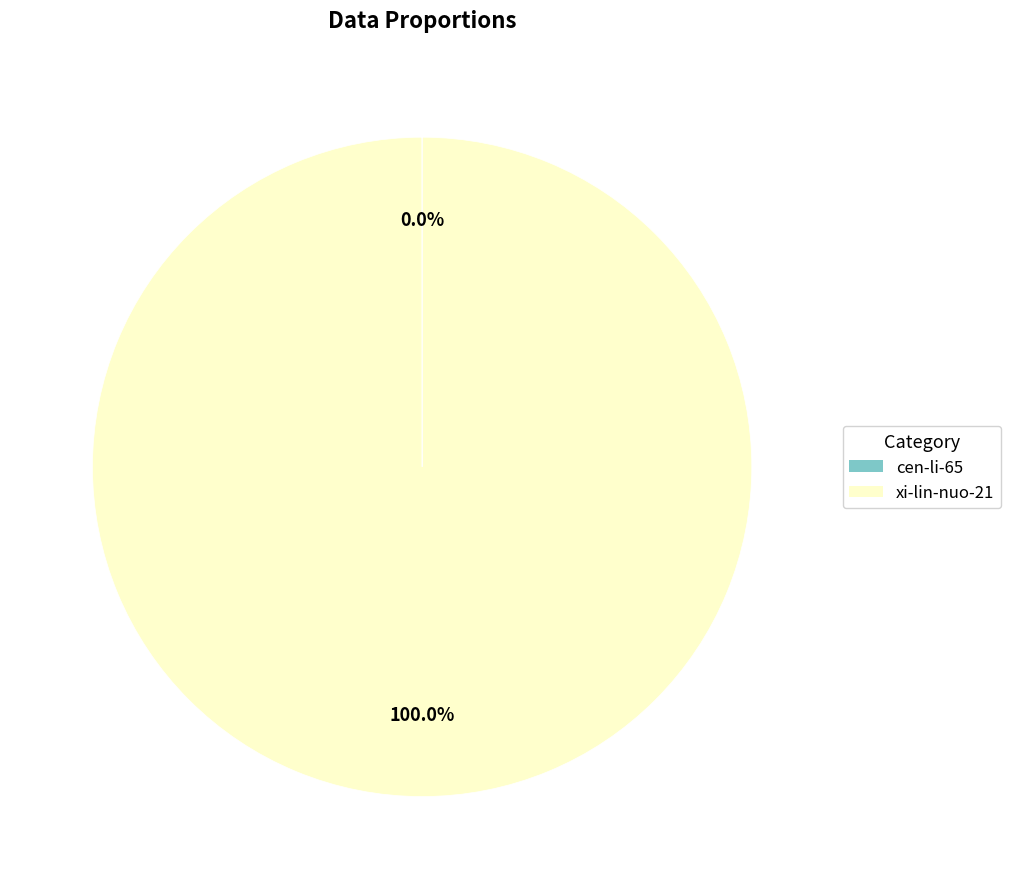

Does any single category account for the majority?

Yes